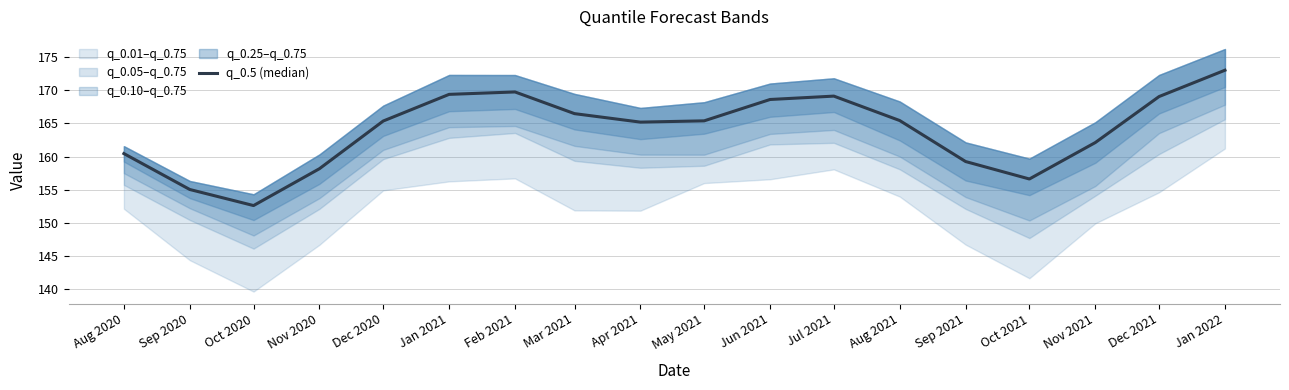

What position from the left is Aug 2020?

1